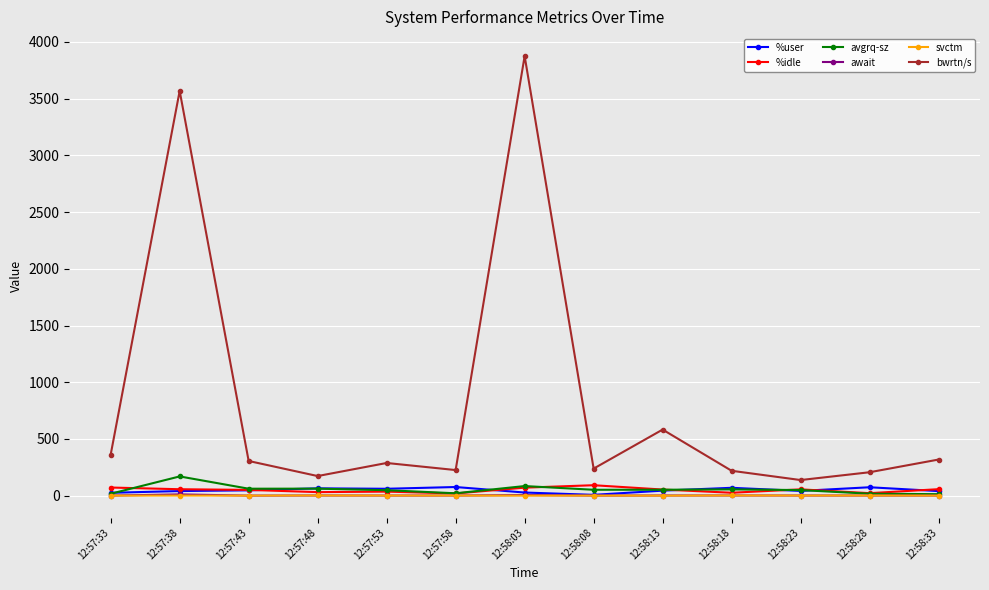

What is the maximum value for %user?

76.1